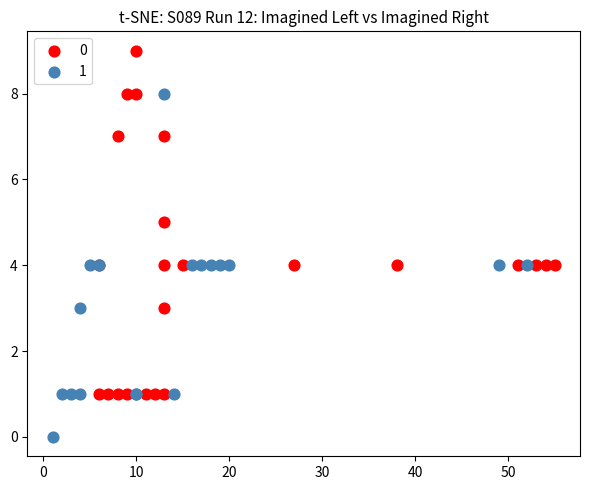

What are all the series names shown in the legend?

0, 1